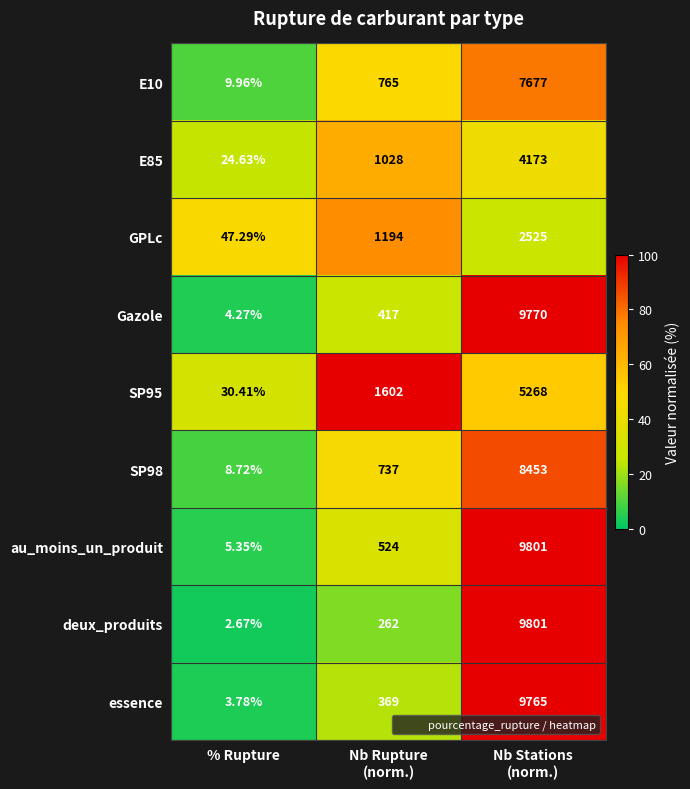

Which series has the largest total across all categories?

au_moins_un_produit